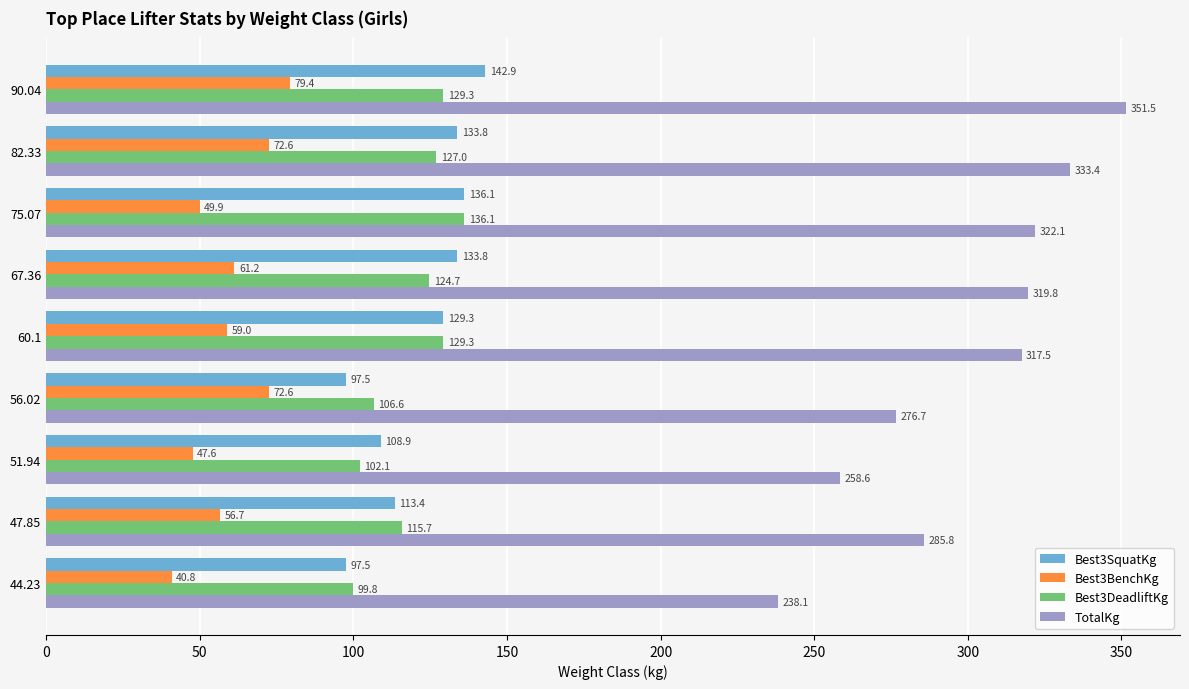

Which series has the largest total across all categories?

TotalKg